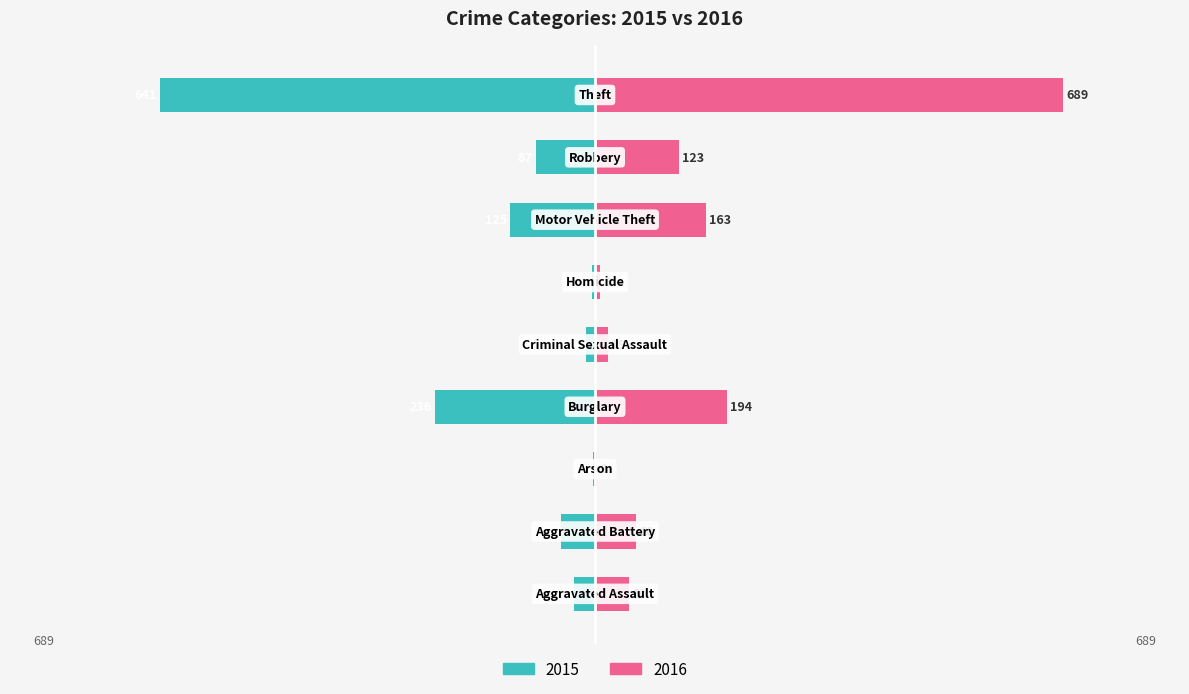

Reading left to right, transcribe all the data shown in this chart.

2015: -31	-50	-3	-236	-13	-4	-125	-87	-641
2016: 50	60	3	194	19	8	163	123	689